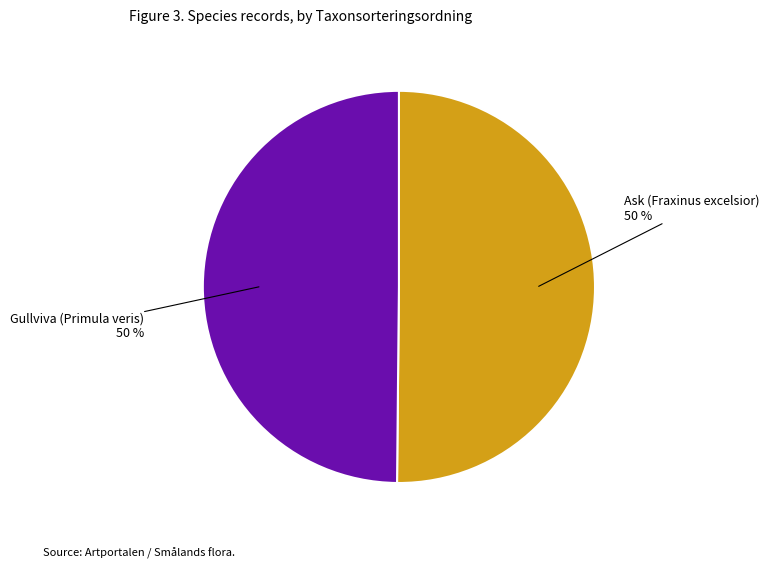

To the nearest percent, what is the combined percentage of Gullviva (Primula veris) and Ask (Fraxinus excelsior)?

100%